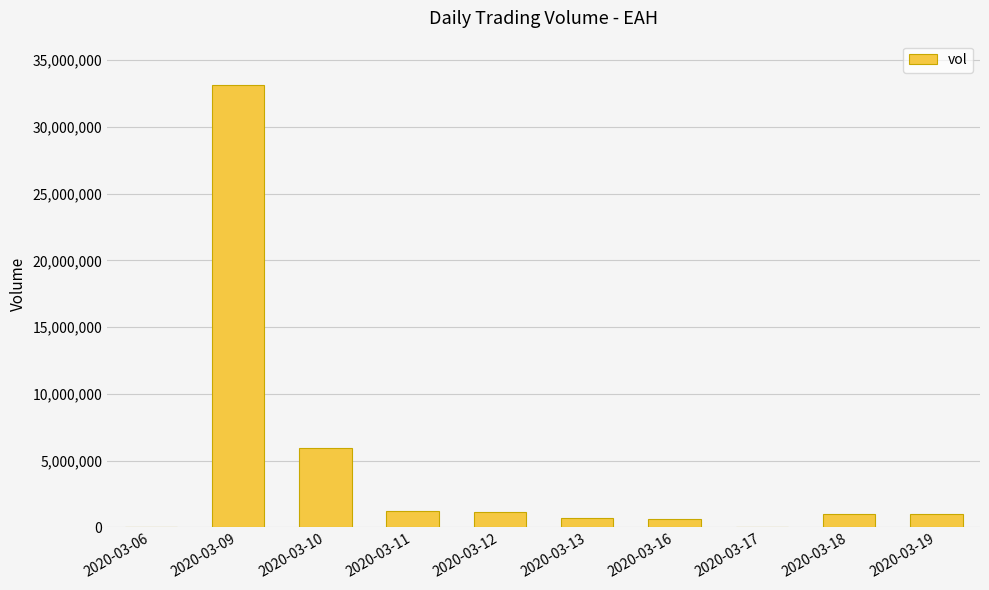

At which label is the value closest to 16574950?

2020-03-10